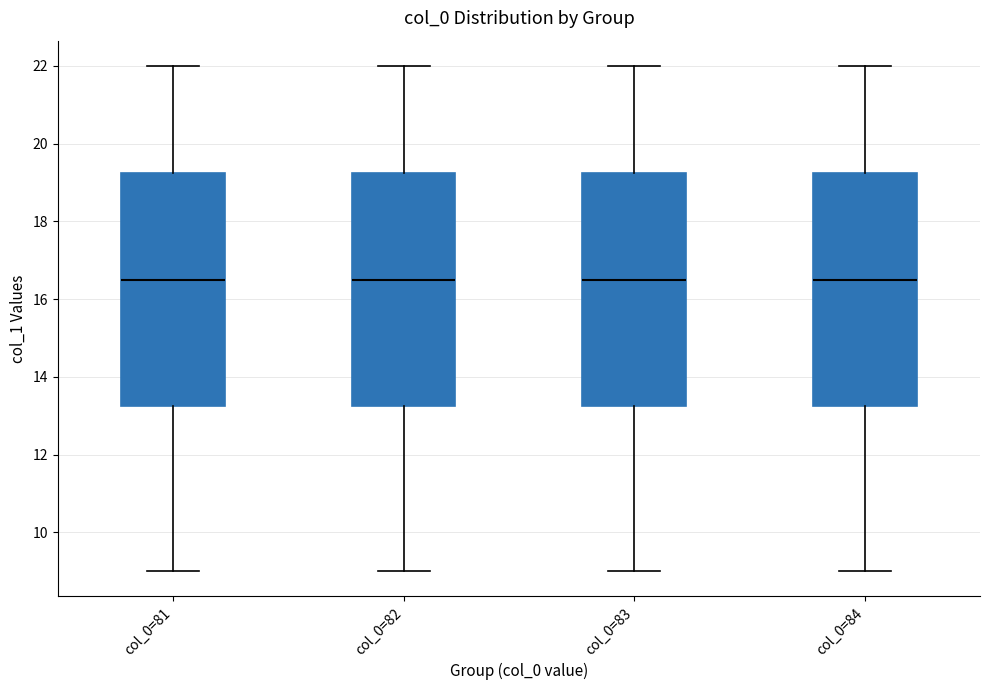

Where is the upper edge of the box for col_0=81 on the y-axis? The values are not printed on the chart, so give them approximately, as read against the axis.

19.2